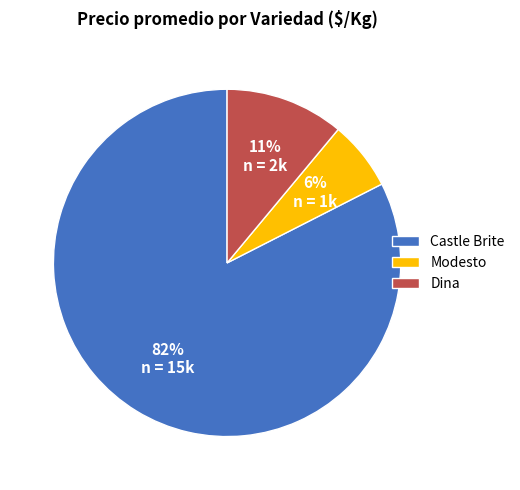

What is the ratio of the value at Castle Brite to the value at Dina?

7.5